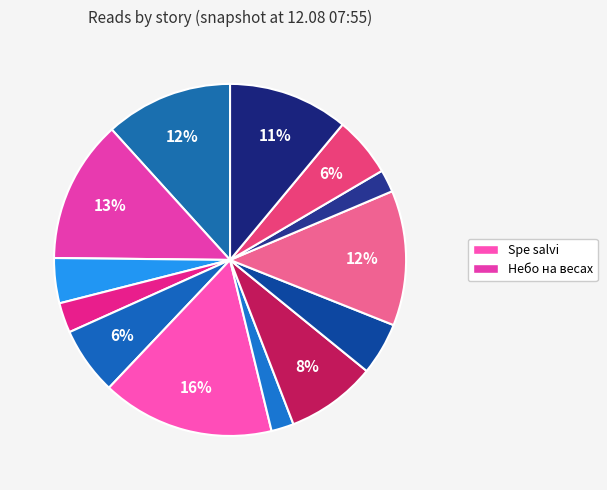

How many segments does this pie chart have?

13